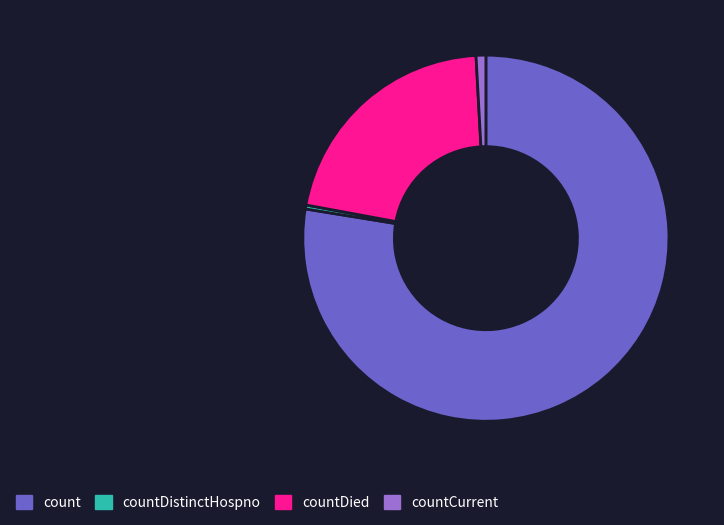

What is the ratio of the value at count to the value at countDistinctHospno?

223.3